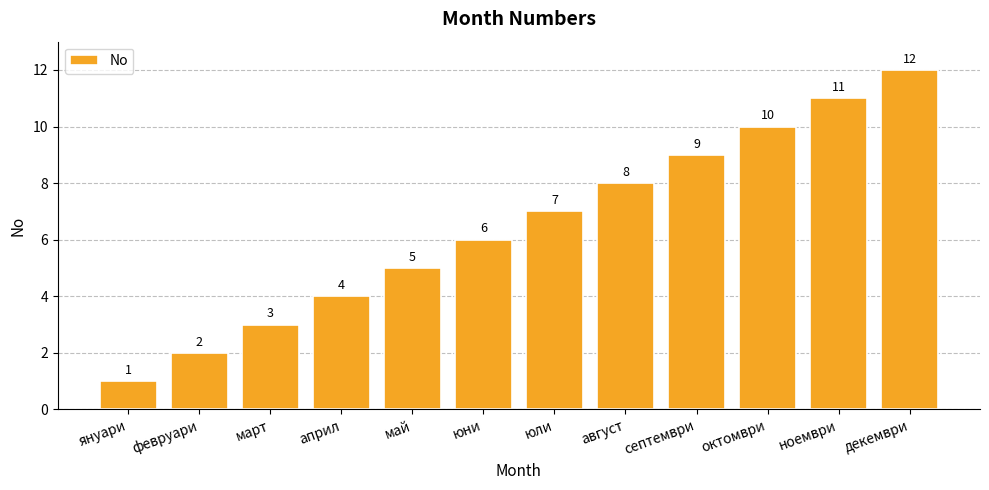

What is the maximum value shown in the chart?

12